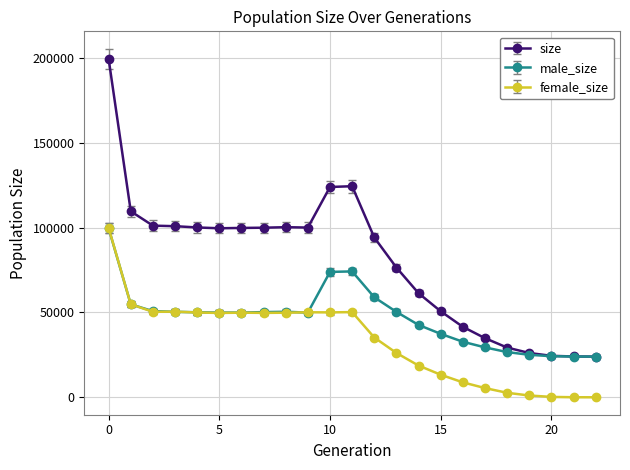

Rank the series by their average value, from lowest to highest.

female_size, male_size, size